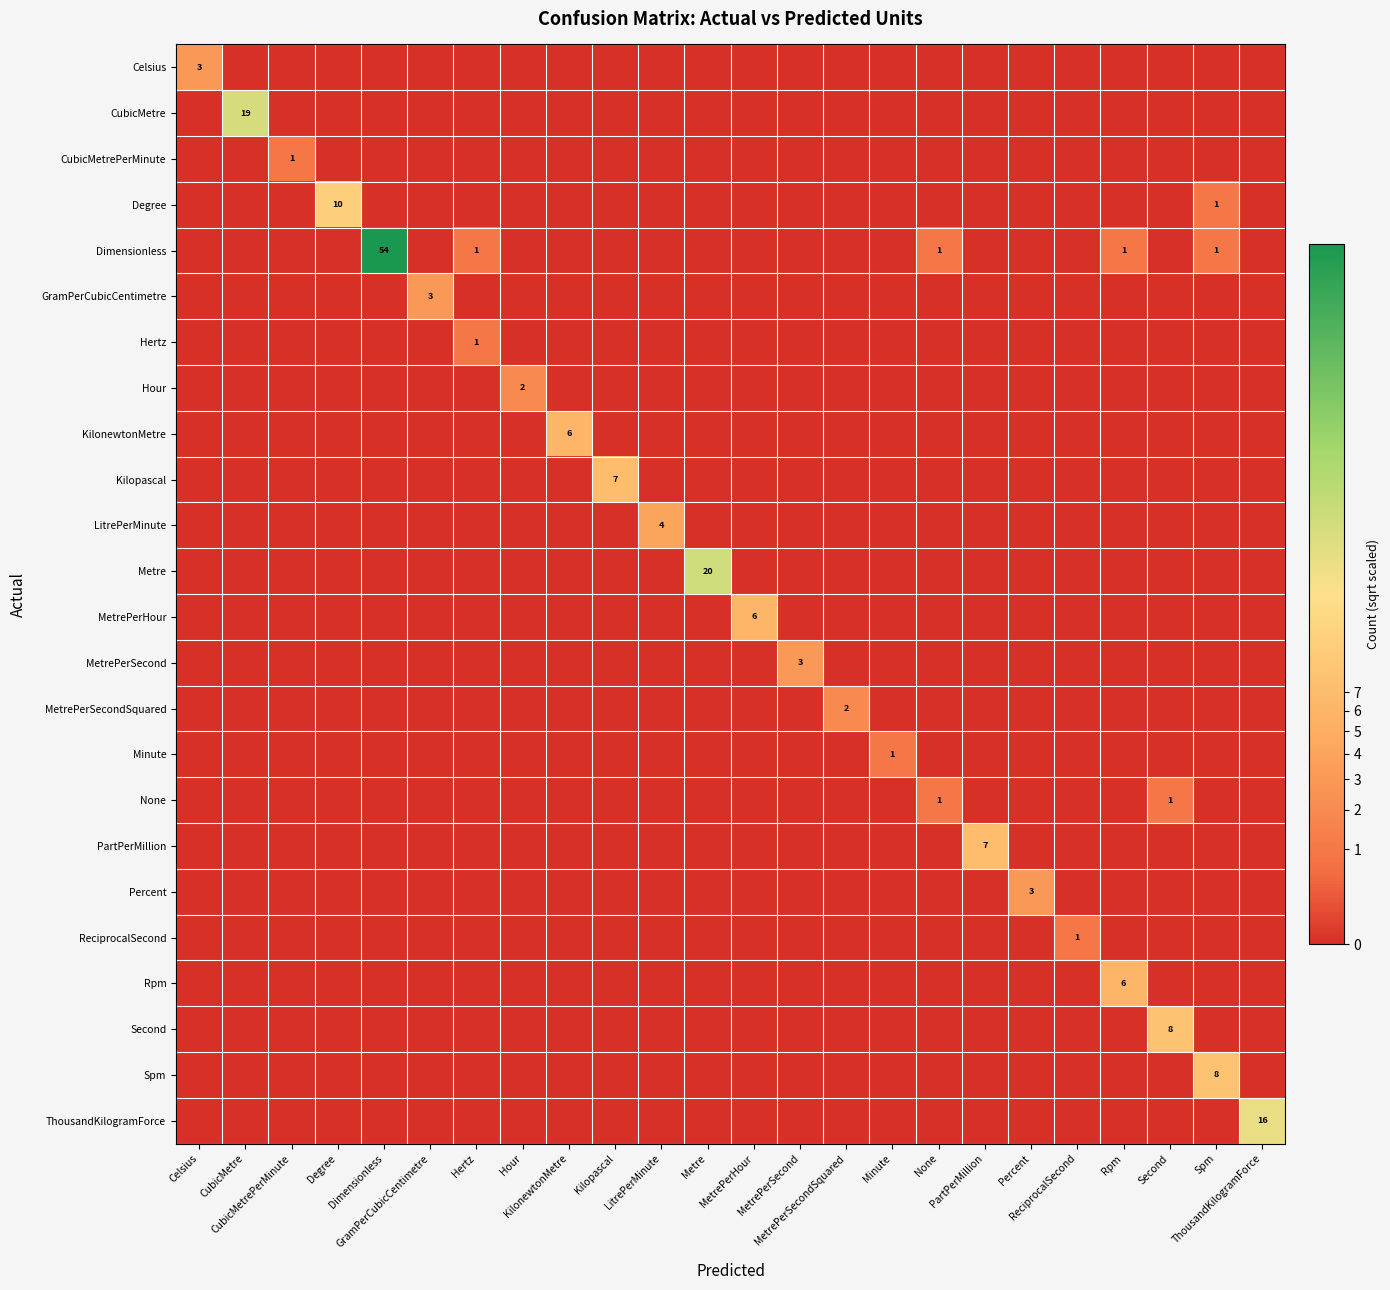

Which series has the widest spread of values?

Dimensionless